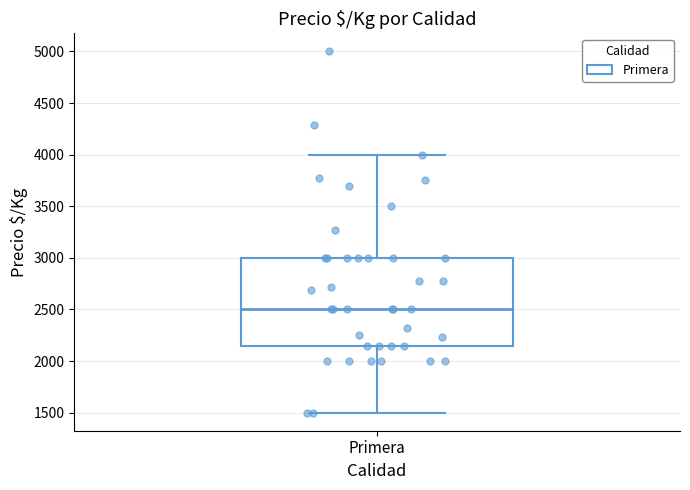

Where does the upper whisker of the box for Primera end on the y-axis? The values are not printed on the chart, so give them approximately, as read against the axis.

4000